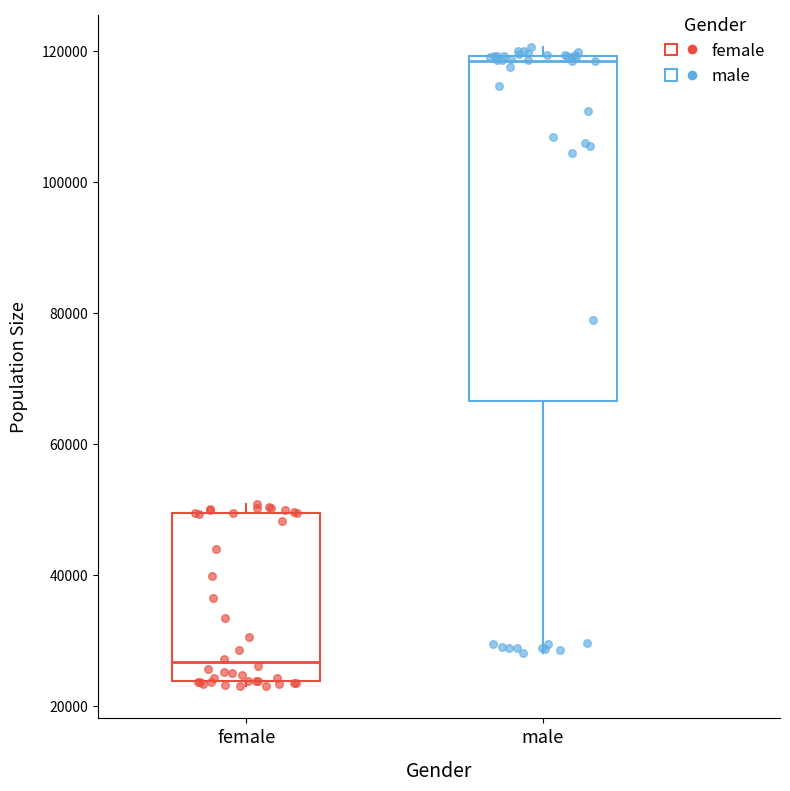

Comparing the boxes themselves (not the whiskers), which one is the tallest?

male